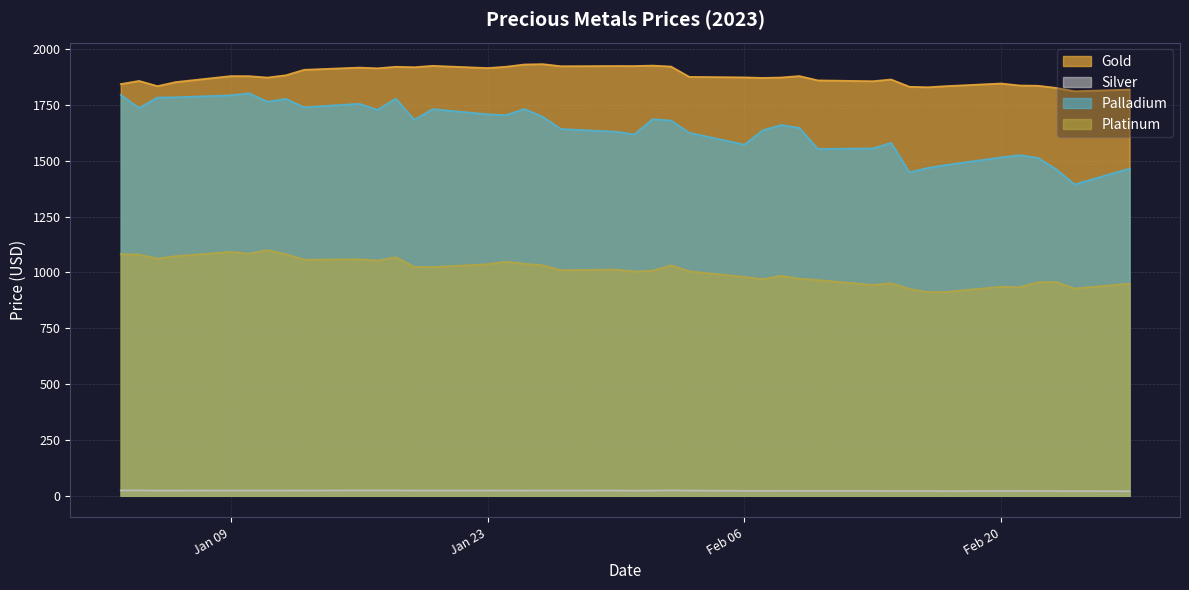

What is the minimum value for Gold?

1811.0